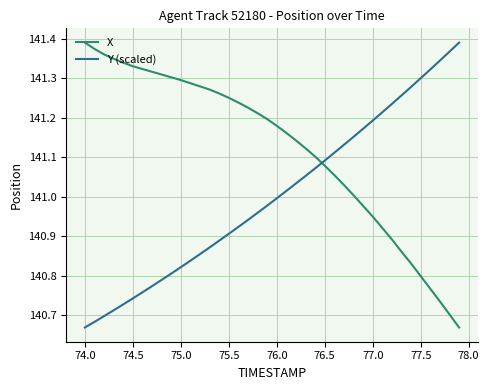

After their last crossing, which series has the higher values: Y (scaled) or X?

Y (scaled)